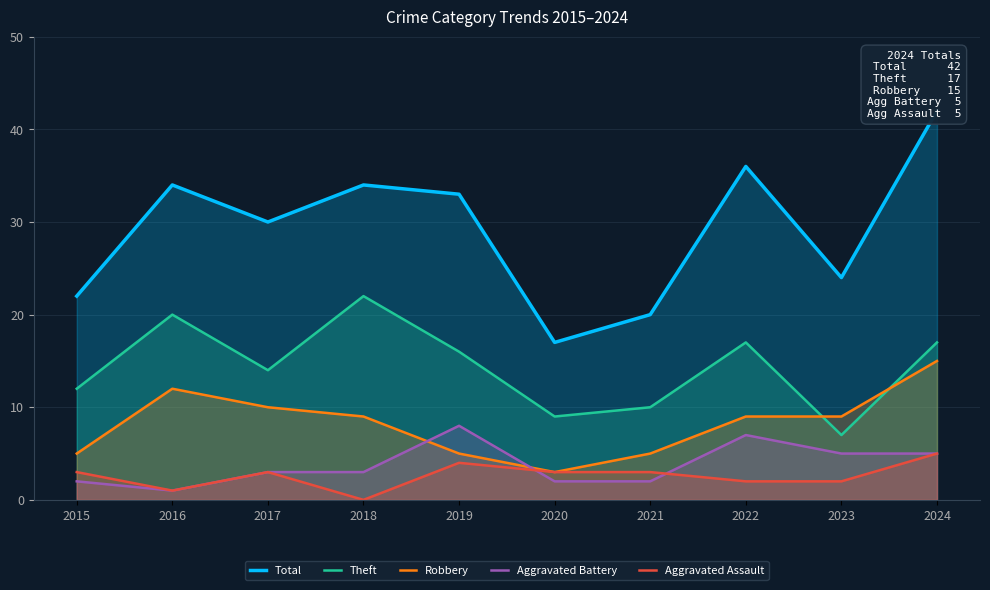

What is the average value of the Aggravated Battery series?

4